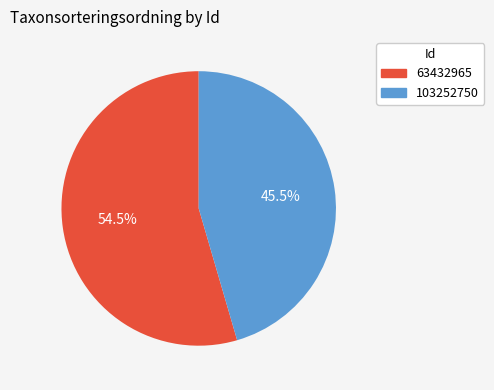

What is the total percentage of 63432965 and 103252750?

100.0%